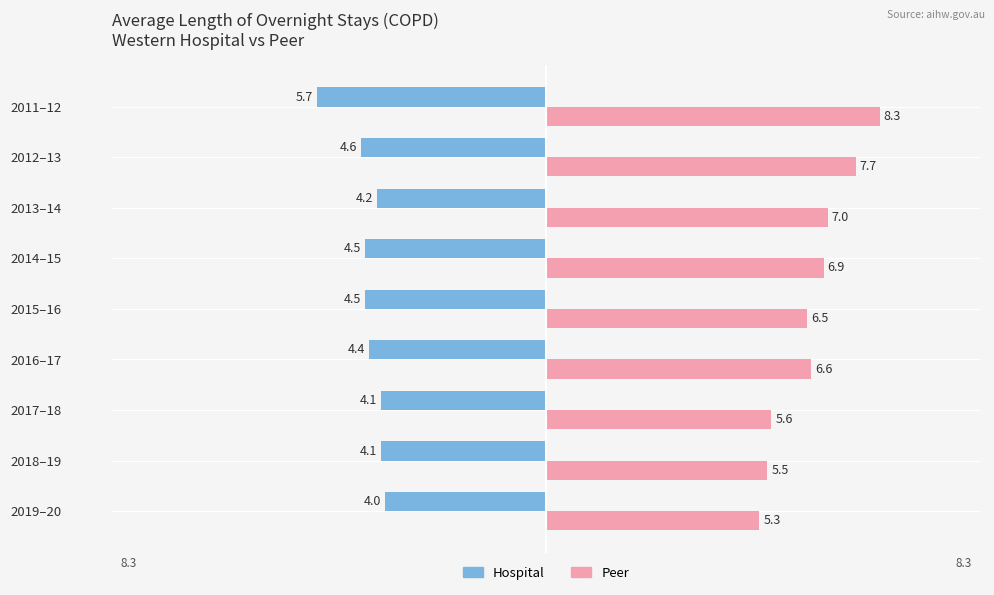

Rank the series by their average value, from lowest to highest.

Hospital, Peer